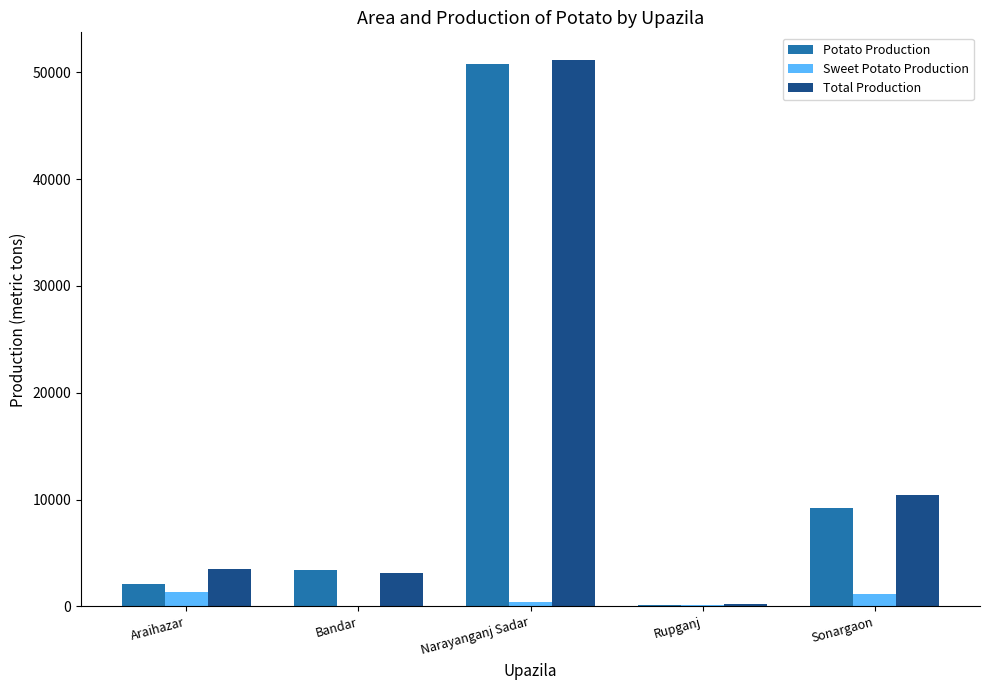

At which label is Potato Production closest to 25474?

Sonargaon